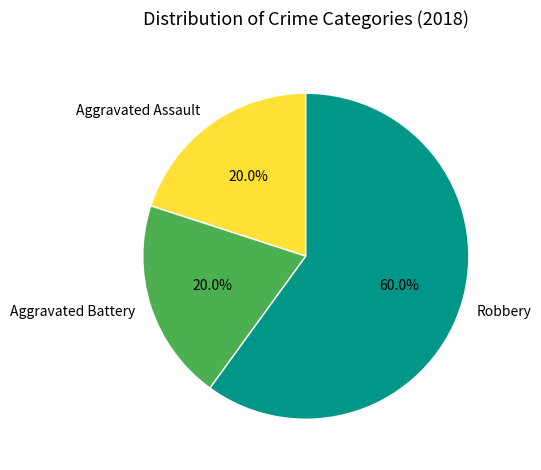

How many slices are in this pie chart?

3